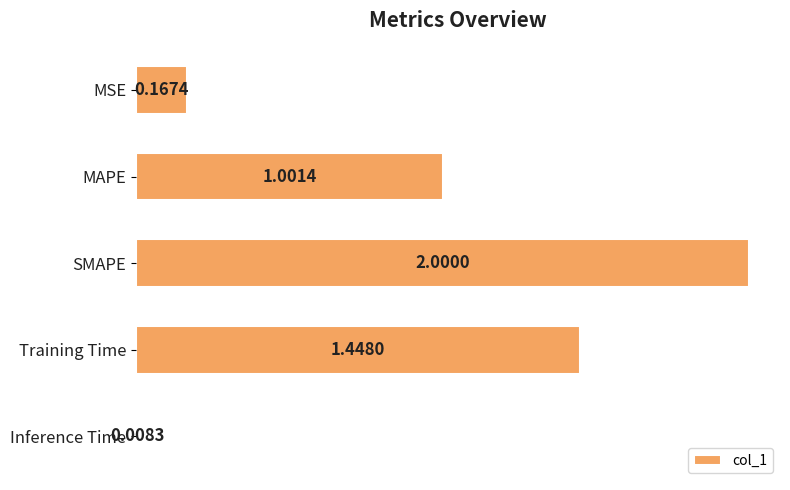

How many distinct data groups are displayed?

1